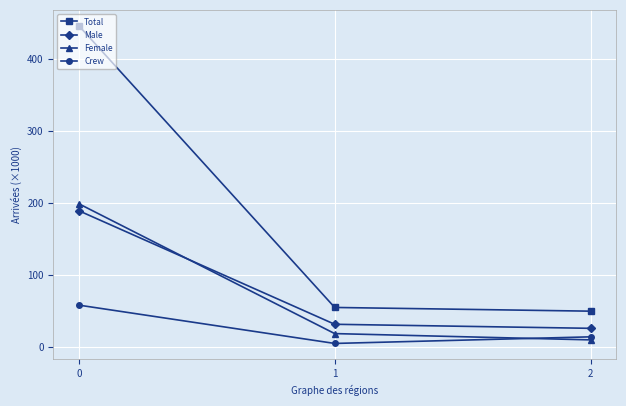

The Total series shows 645.5 at 0. True or false?

False